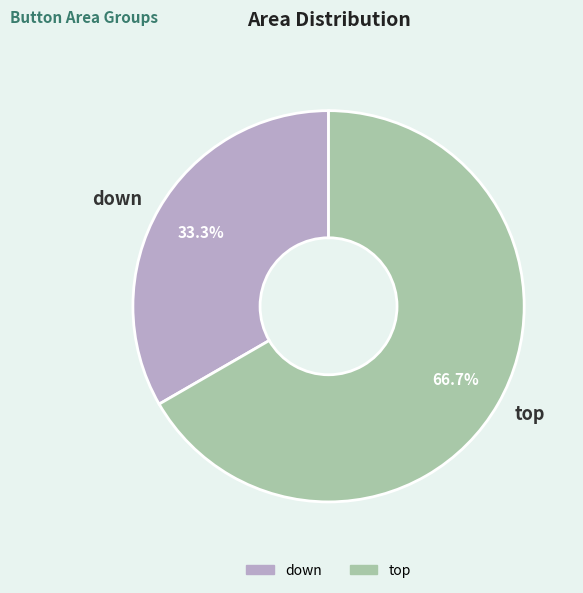

To the nearest percent, what is the difference between the largest and smallest slice percentages?

33%